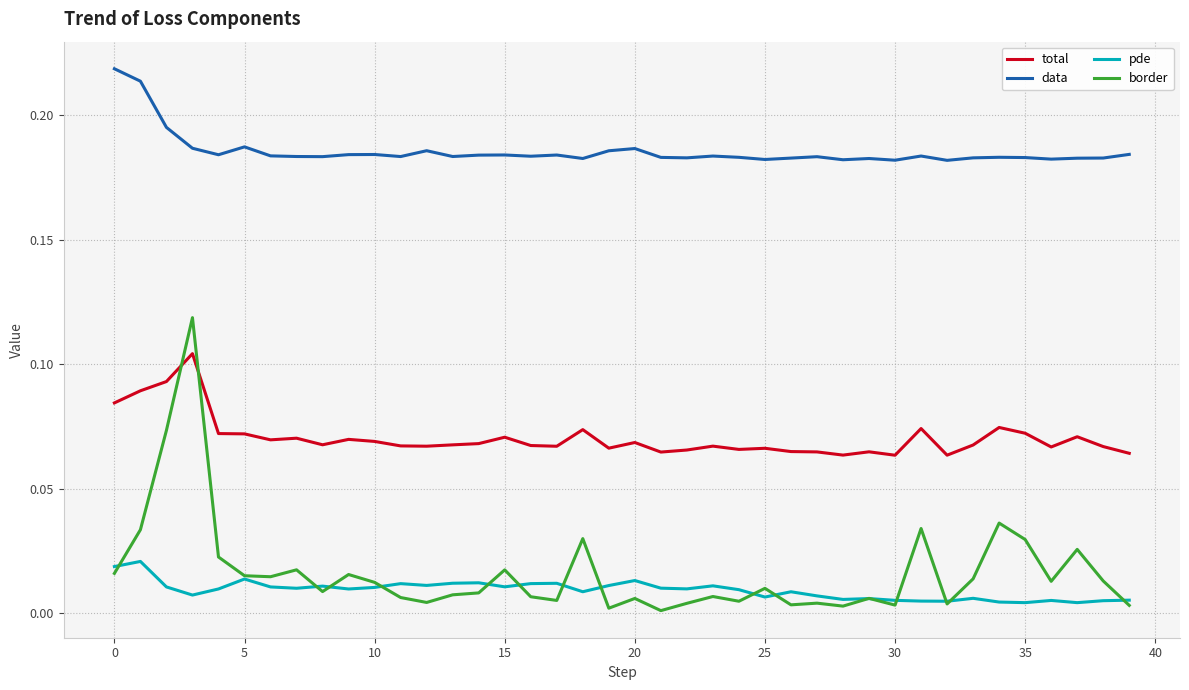

True or false: total and data cross at least once.

False